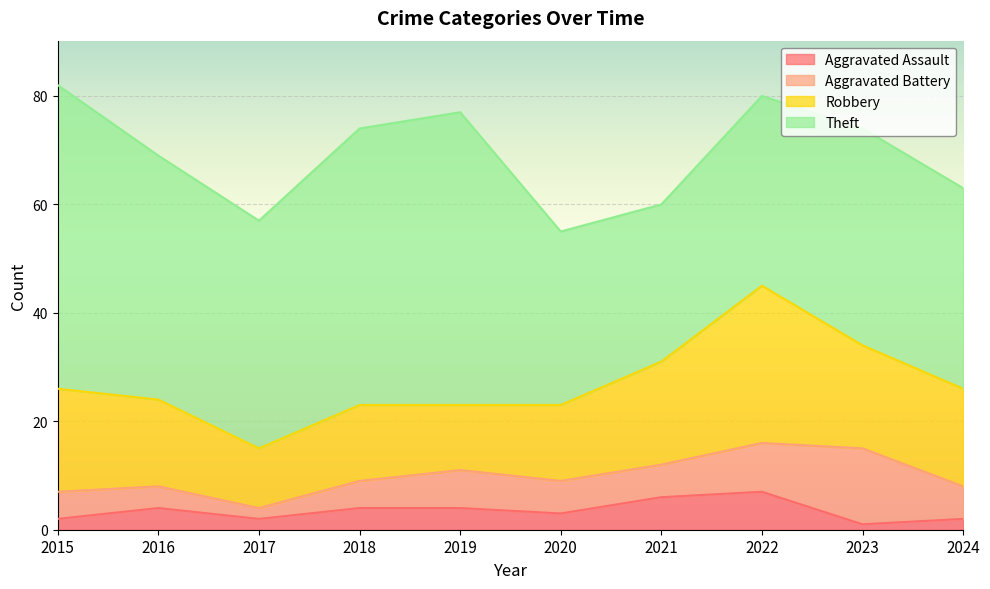

Reading left to right, extract all data points from this chart.

Aggravated Assault: 2	4	2	4	4	3	6	7	1	2
Aggravated Battery: 5	4	2	5	7	6	6	9	14	6
Robbery: 19	16	11	14	12	14	19	29	19	18
Theft: 56	45	42	51	54	32	29	35	40	37